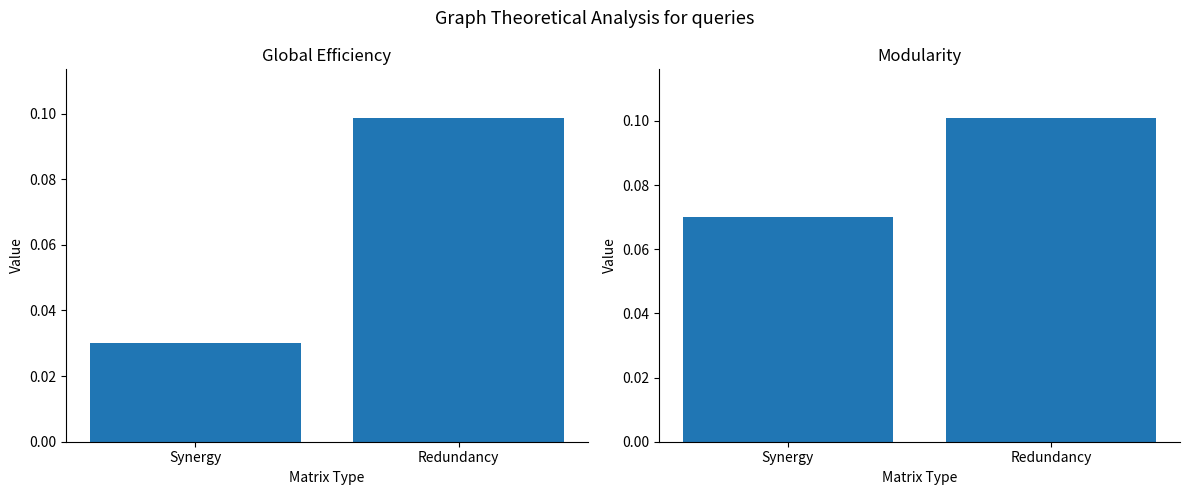

Is the value of Global Efficiency at Redundancy greater than the value of Modularity at Redundancy?

No